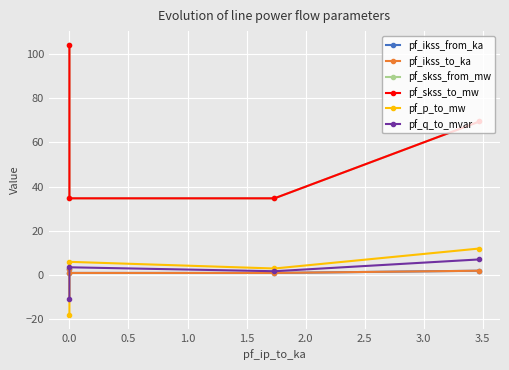

True or false: pf_q_to_mvar and pf_skss_from_mw intersect in this chart.

False